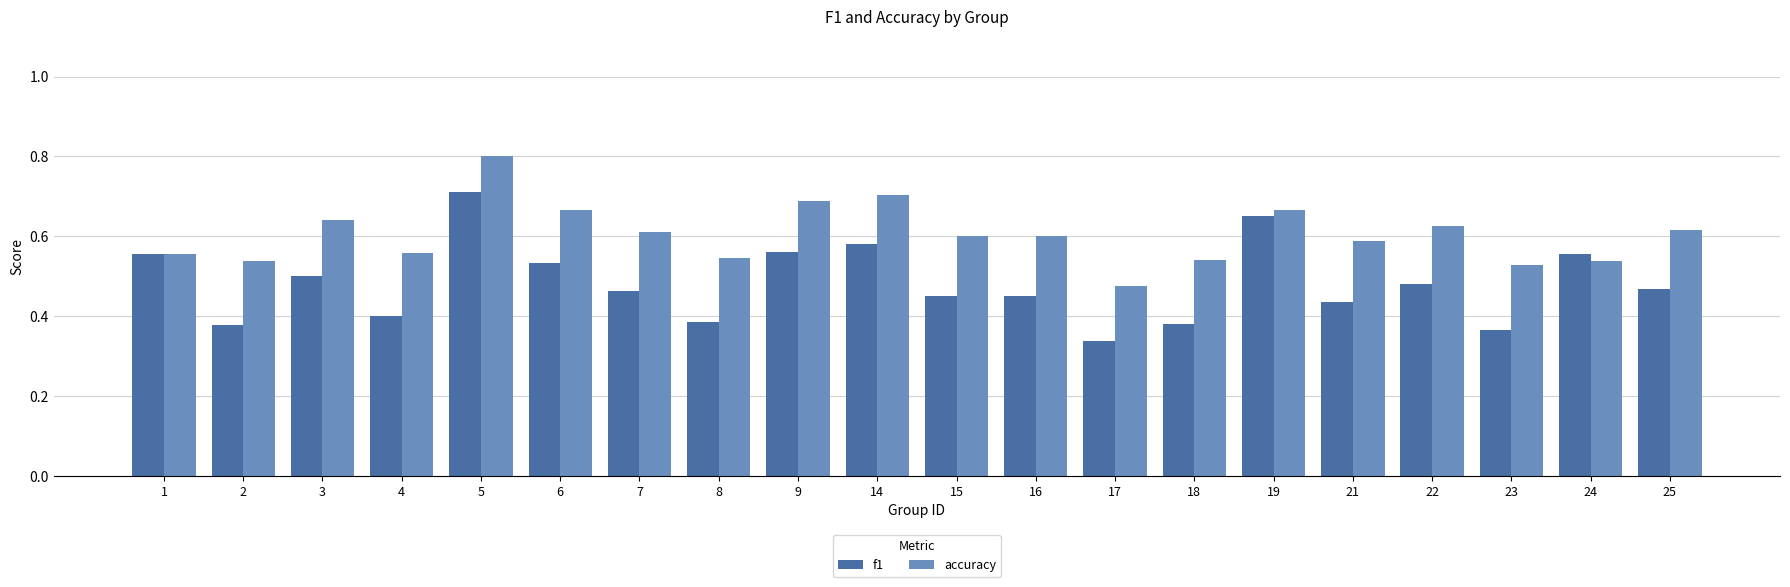

At which category does the chart reach its minimum across all series?

17